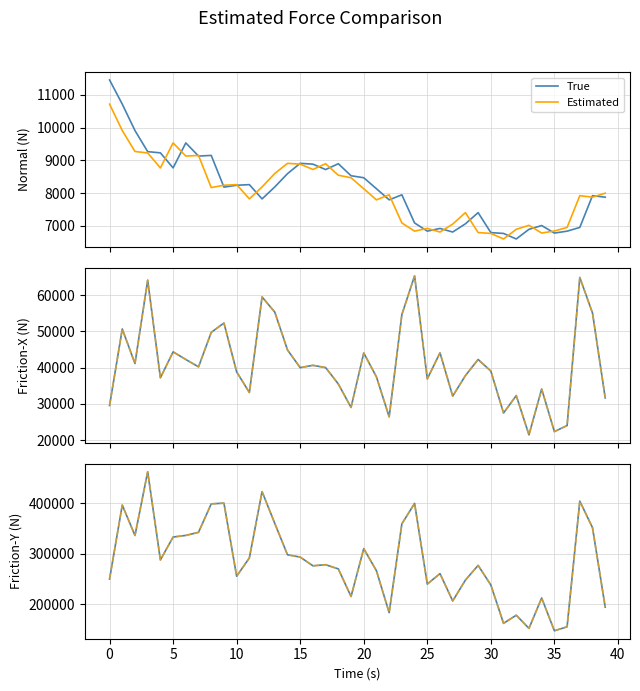

The True series shows 36754 at 36. True or false?

False